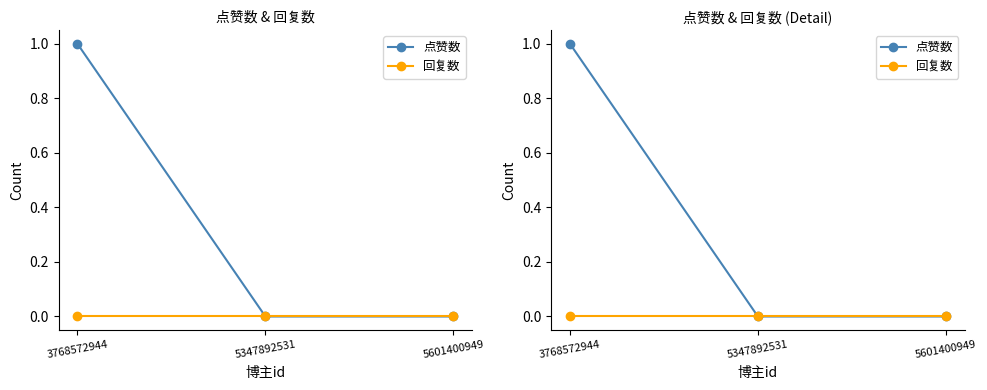

Count the number of categories in the chart.

3